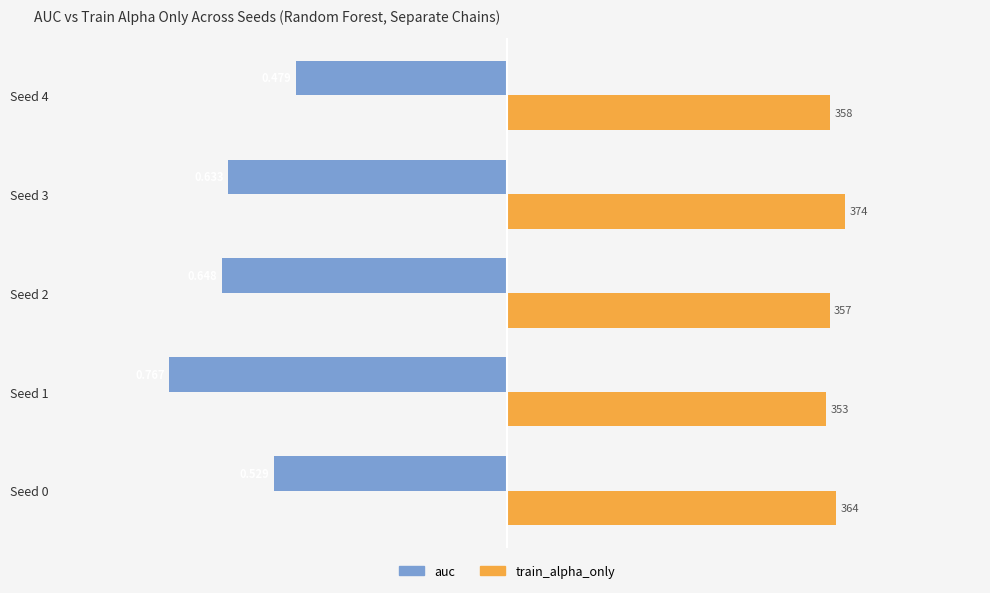

What are all the series names shown in the legend?

auc, train_alpha_only